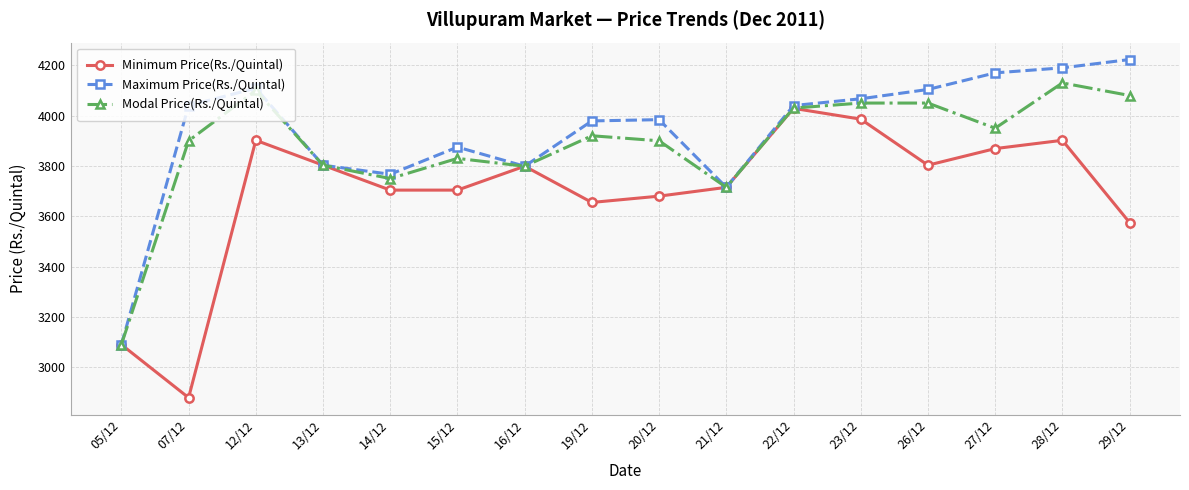

Where does the Minimum Price(Rs./Quintal) series first go above 3799?

12/12